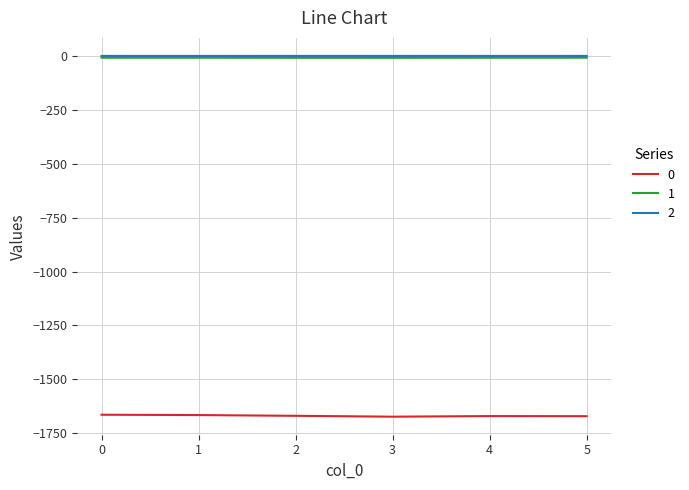

What is the sum of all 2 values?

-0.4